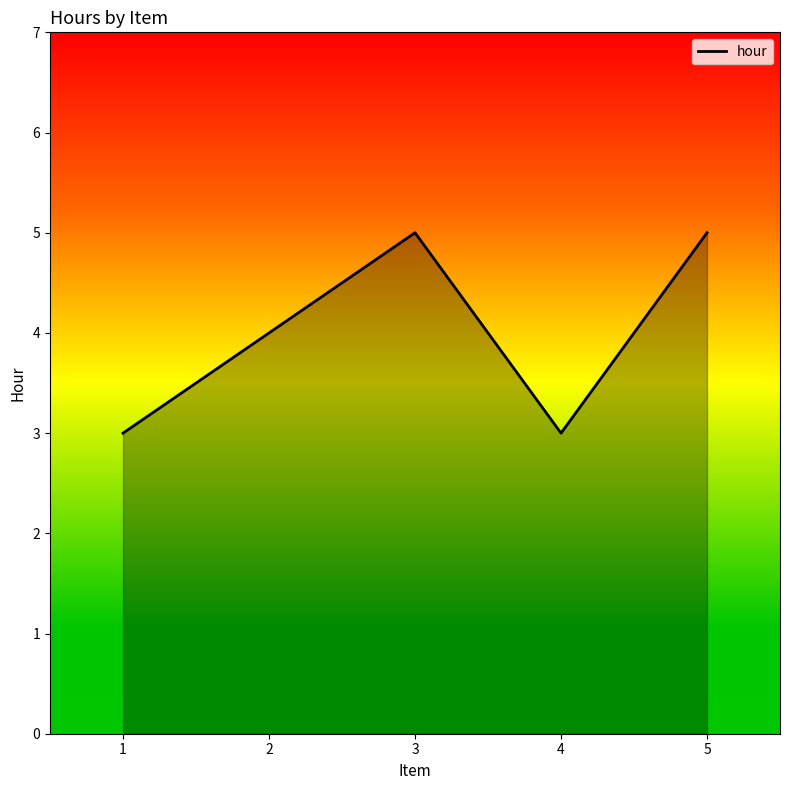

What is the change in value from 1 to 2?

+1